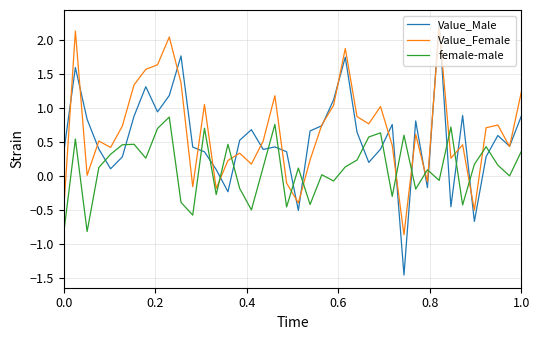

True or false: Value_Female and female-male cross at least once.

True